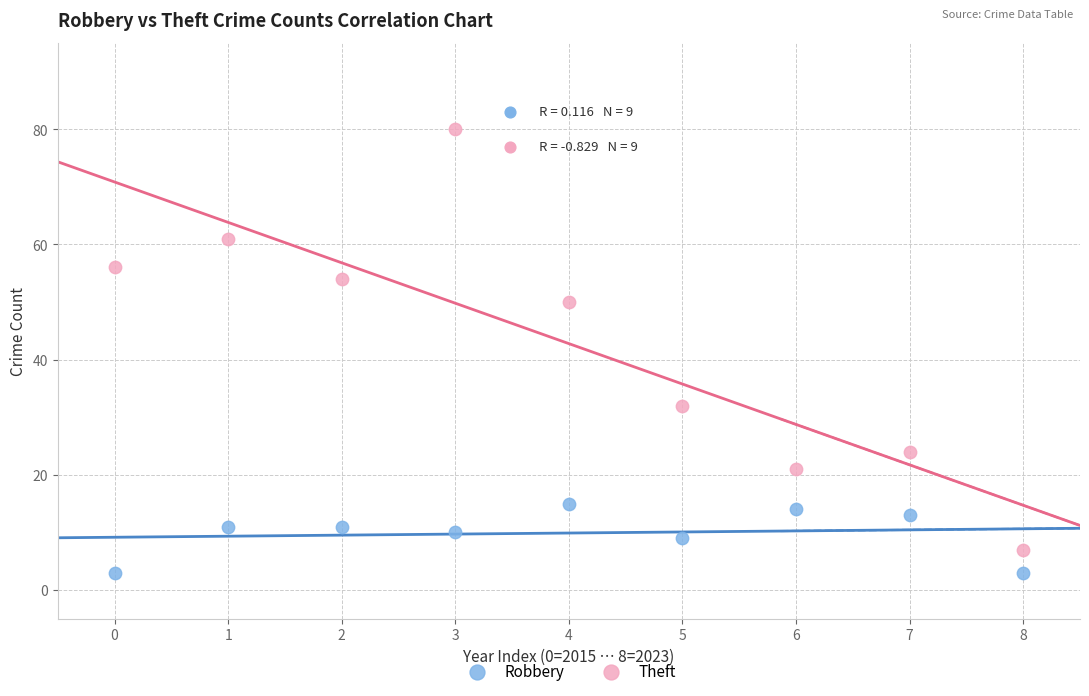

In the Theft series, what Y value is closest to 43?

50